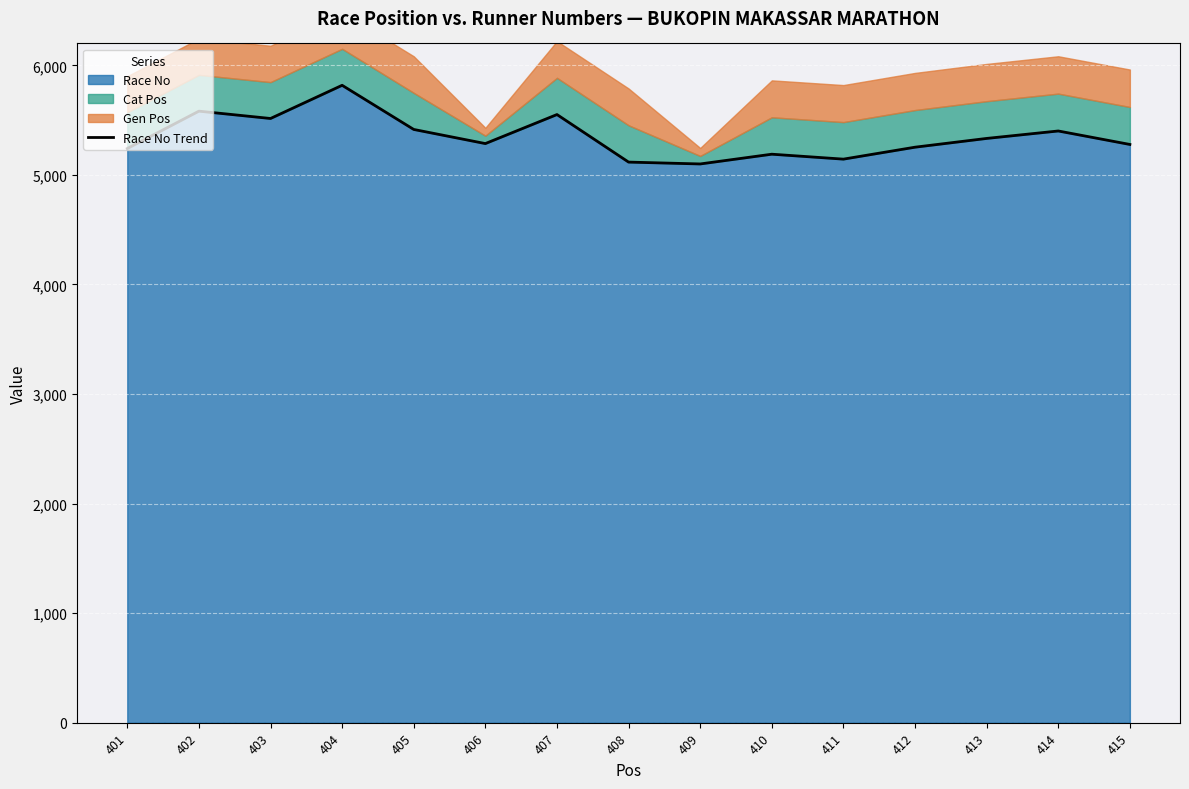

The chart shows a value of 8545 at 414. True or false?

False